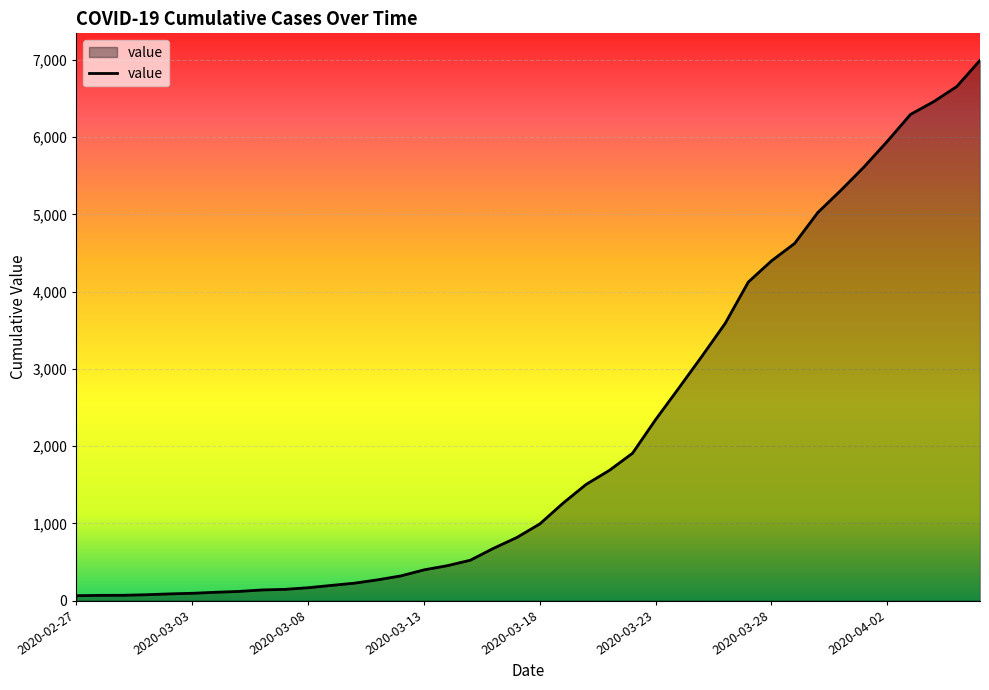

What is the greatest value displayed?

6995